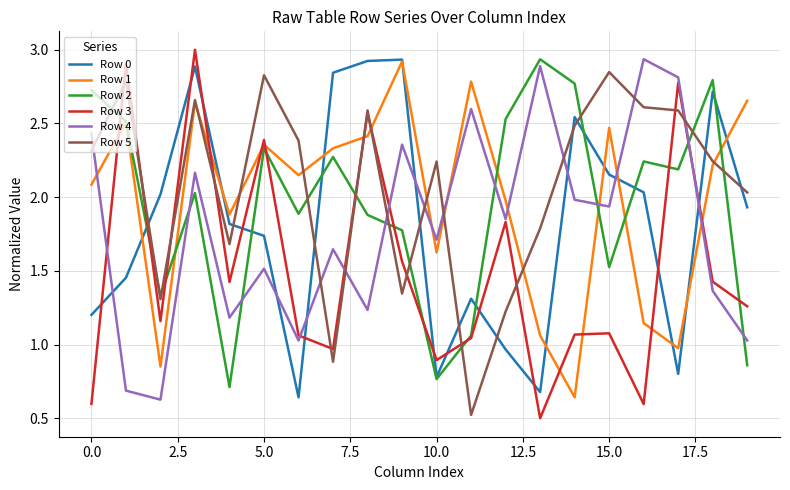

What is the minimum value for Row 2?

0.7